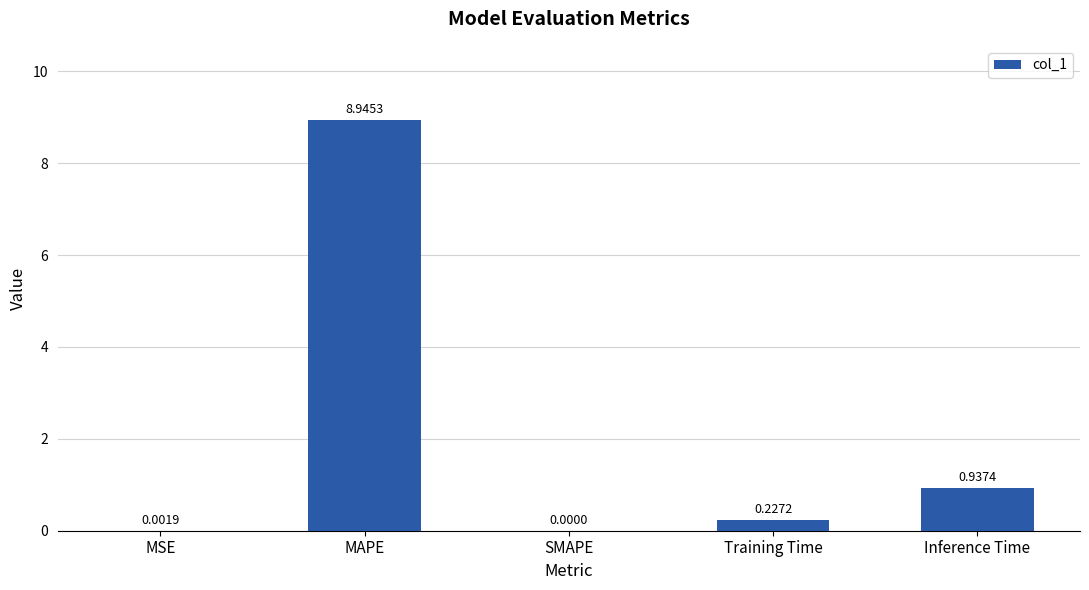

What is the change in value from MSE to Training Time?

+0.2